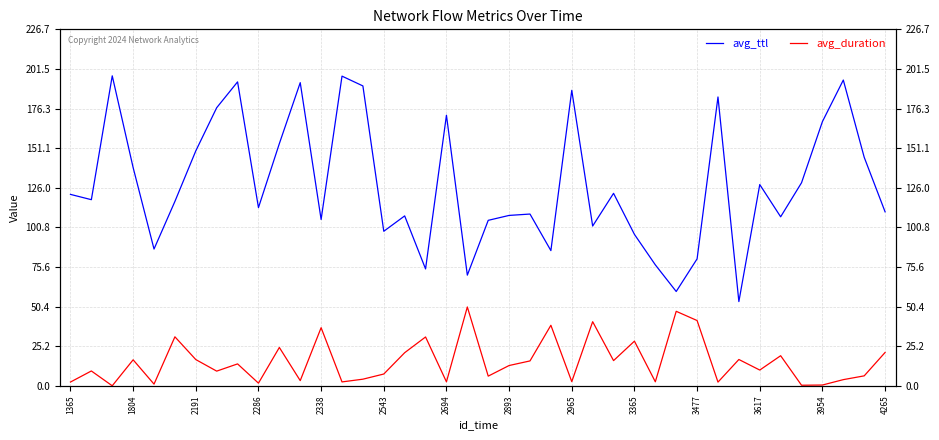

Reading left to right, extract all data points from this chart.

avg_ttl: 121.8	118.4	197.1	138.8	87.0	117.3	149.4	176.9	193.3	113.3	154.0	192.8	105.8	196.9	190.7	98.3	108.1	74.3	172.1	70.4	105.2	108.4	109.2	86.0	187.9	101.6	122.4	96.3	77.0	60.0	80.8	183.7	53.6	128.0	107.5	129.2	168.0	194.5	145.4	110.7
avg_duration: 2.4	9.5	0.0	16.6	1.1	31.2	16.7	9.4	14.0	1.7	24.4	3.3	37.0	2.5	4.2	7.5	21.1	31.1	2.5	50.2	6.2	12.9	15.8	38.5	2.7	40.8	16.1	28.4	2.6	47.4	41.5	2.4	16.8	10.0	19.2	0.4	0.5	4.0	6.3	21.2